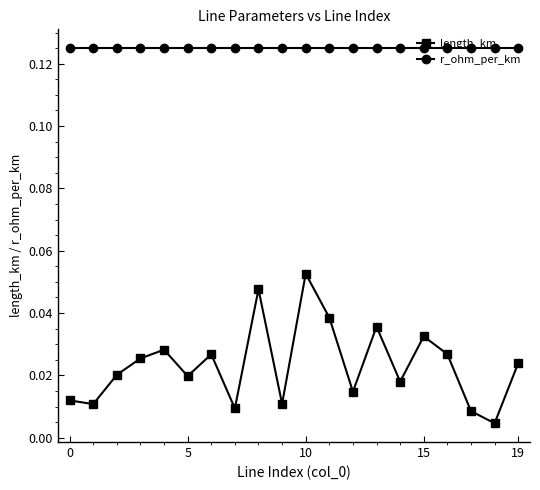

List the series in order of their peak value, highest first.

r_ohm_per_km, length_km